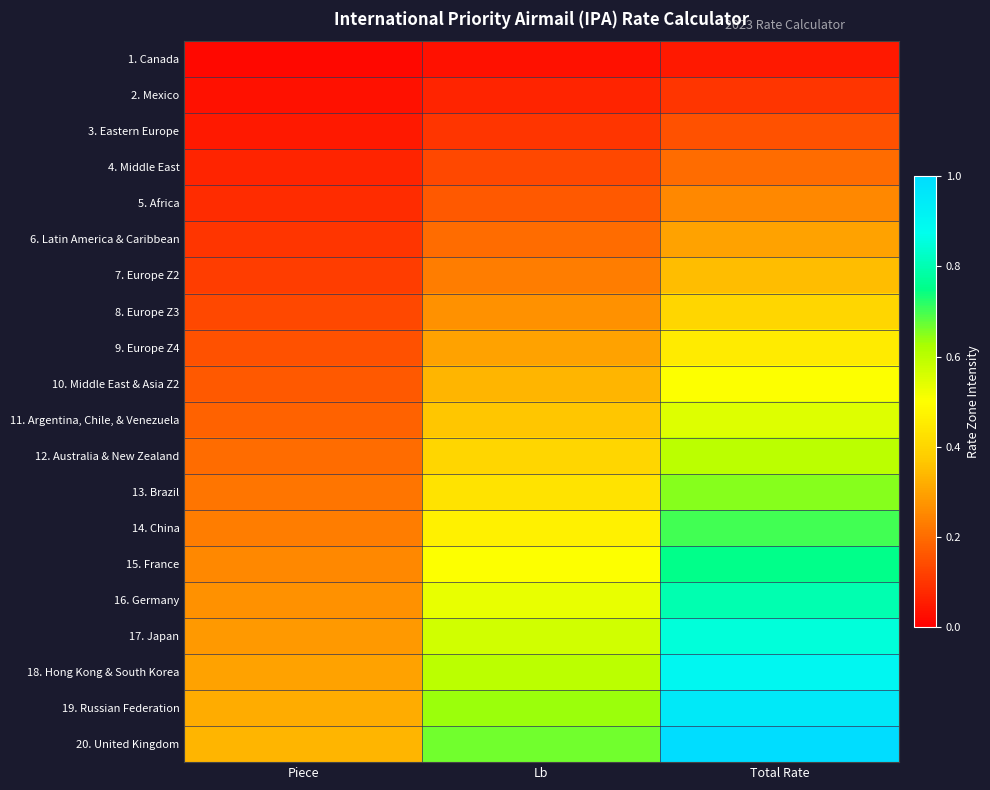

Which series has the largest range (max minus min)?

20. United Kingdom